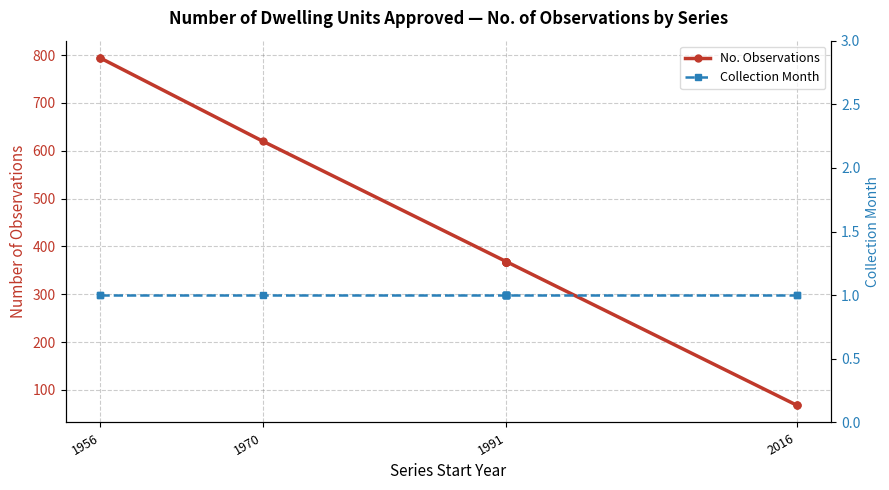

What are all the series names shown in the legend?

No. Observations, Collection Month